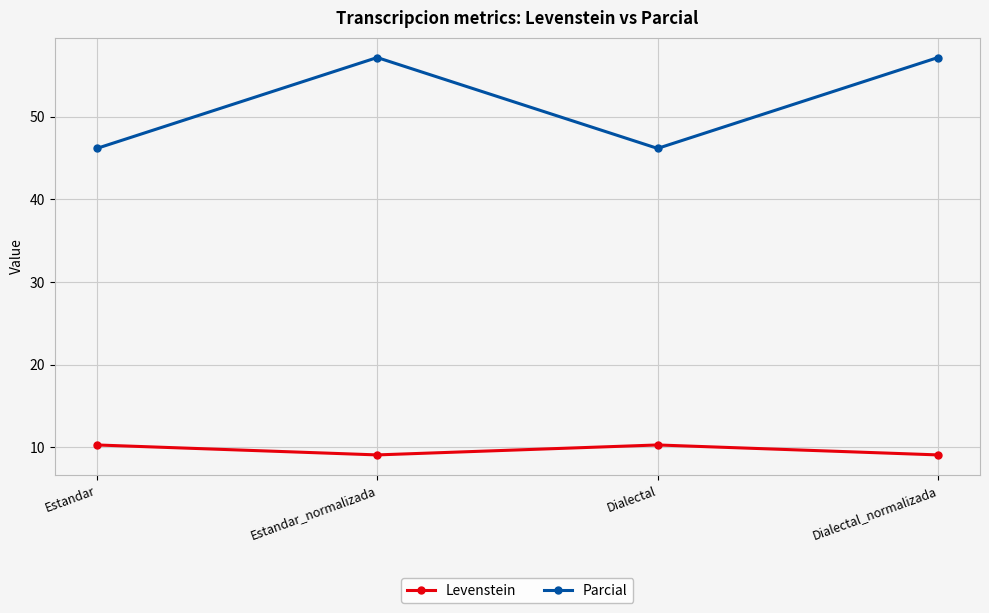

Where is the first local maximum for Levenstein?

Dialectal